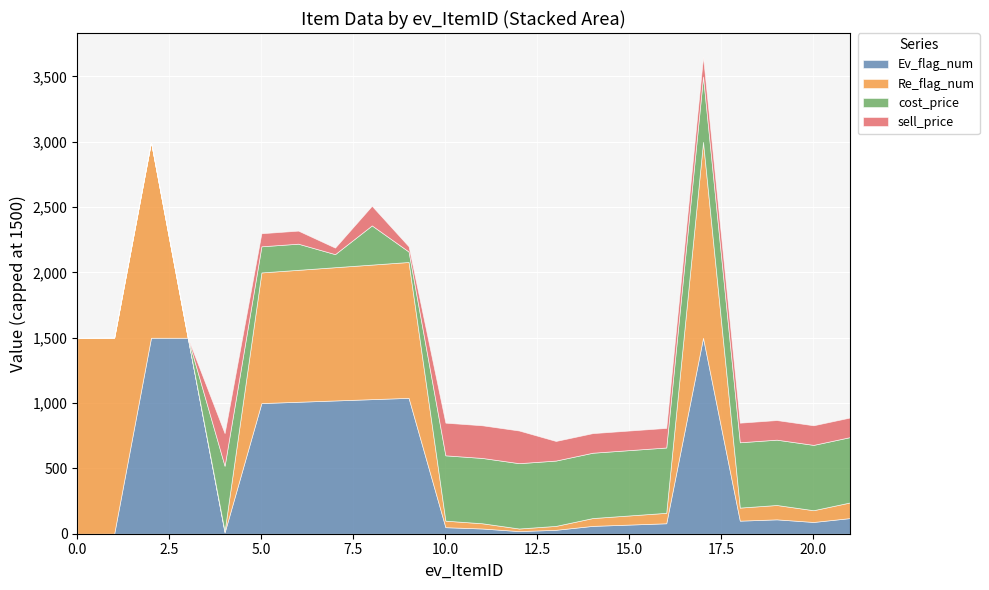

What is the average value of the sell_price series?

127